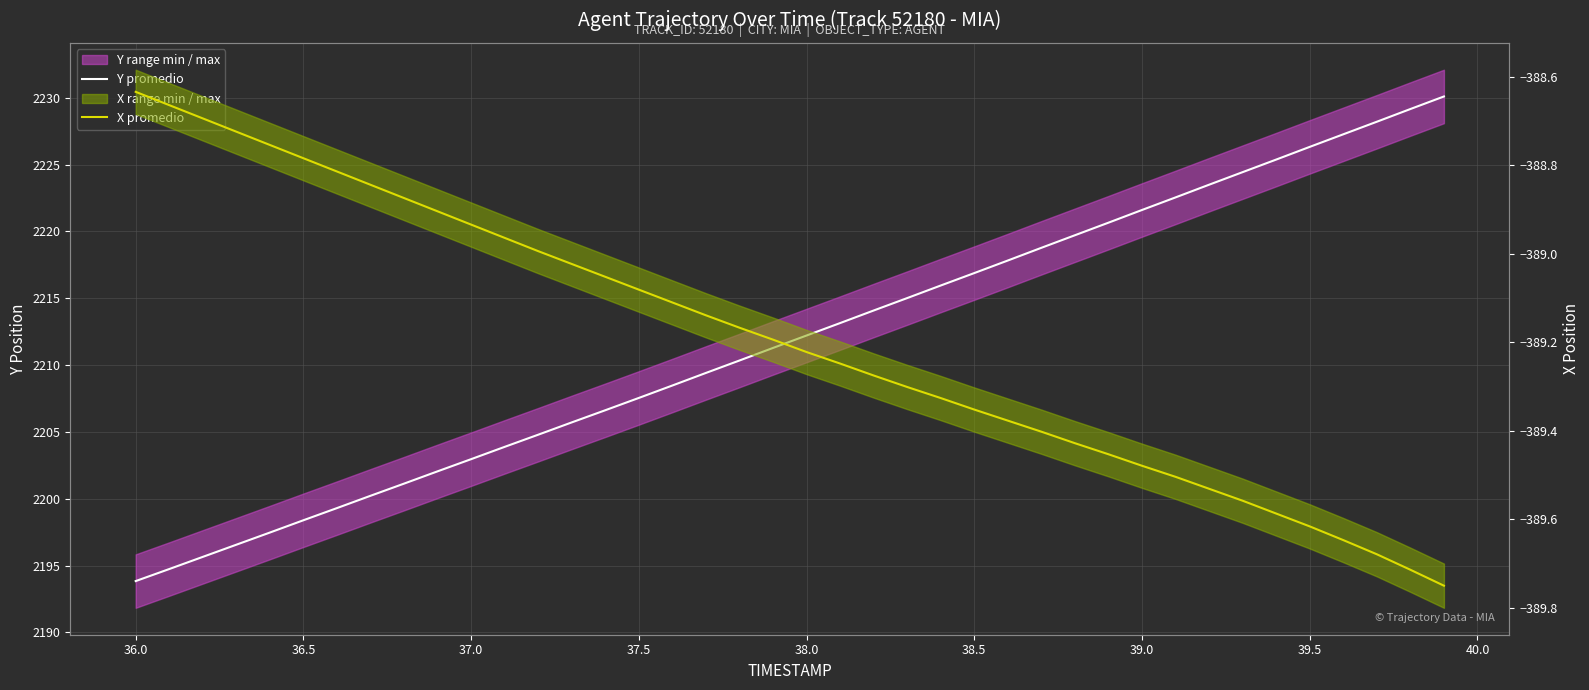

At how many categories does at least one series exceed -176?

40